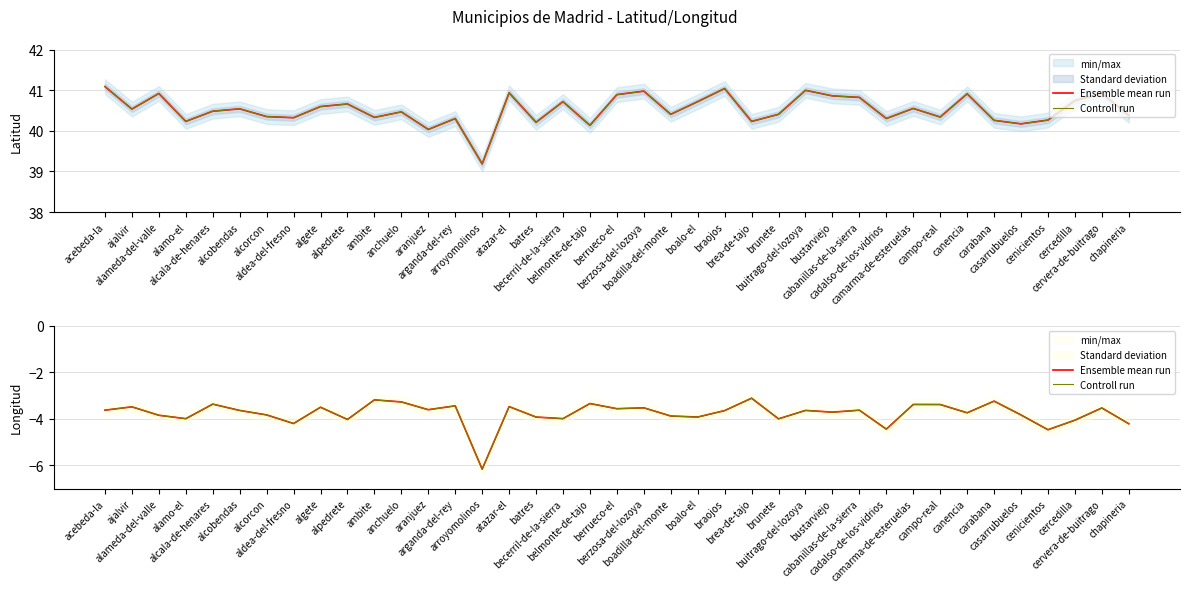

How many interior local peaks does the Controll run series have?

14